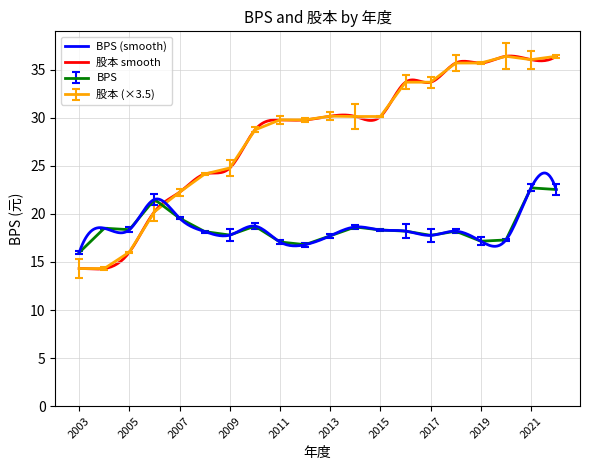

Rank the categories by 股本 value from highest to lowest.

2020, 2022, 2021, 2018, 2019, 2016, 2017, 2013, 2014, 2015, 2011, 2012, 2010, 2009, 2008, 2007, 2006, 2005, 2003, 2004